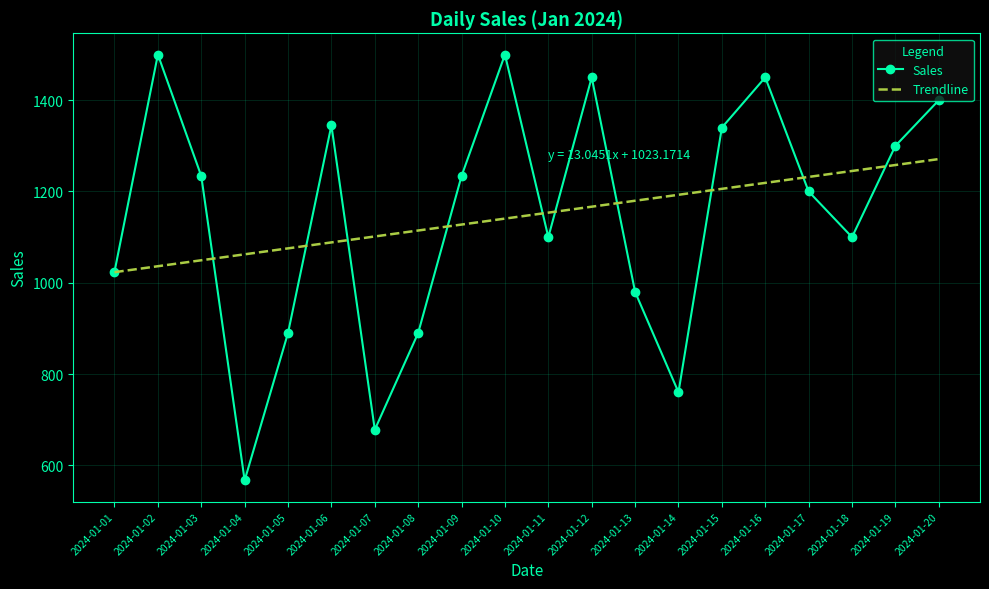

Is the value of Sales at 2024-01-08 greater than the value of Trendline at 2024-01-14?

No